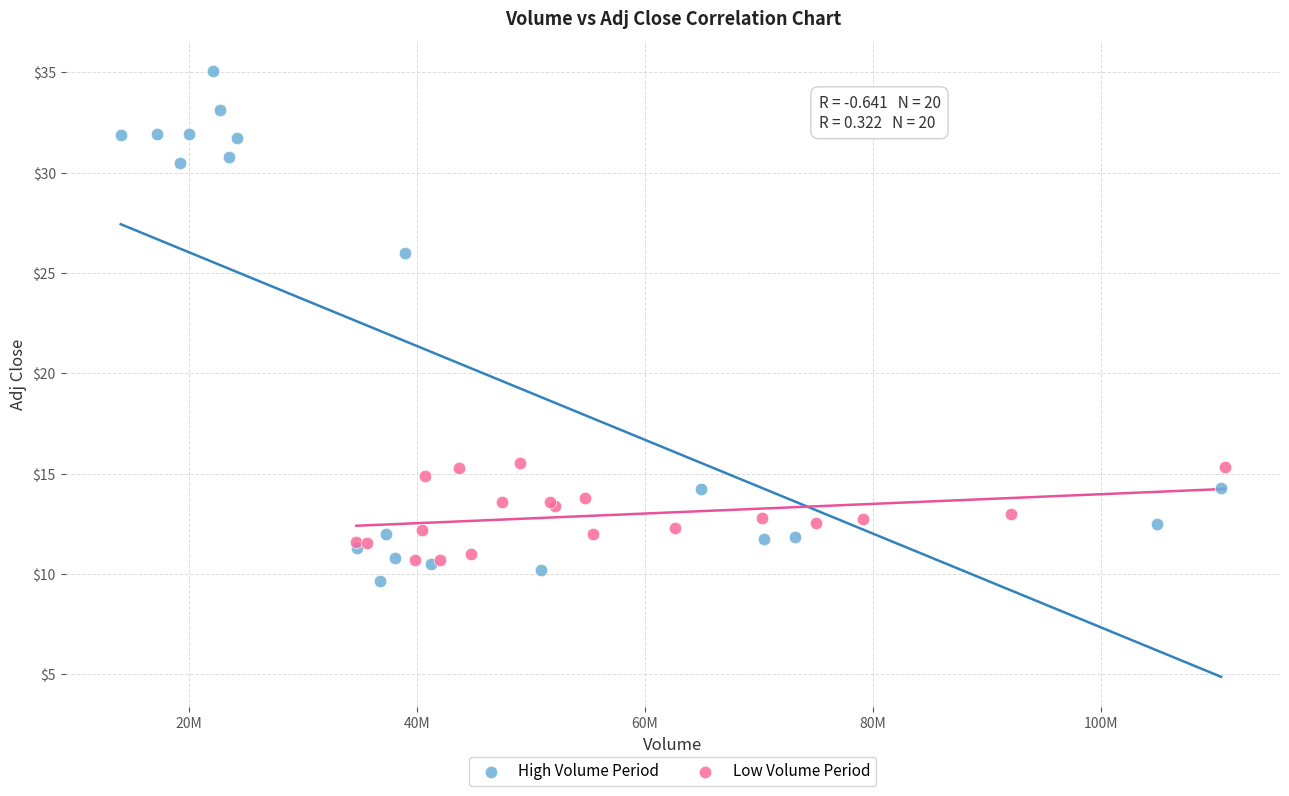

Which series has the largest Y range (max minus min)?

High Volume Period